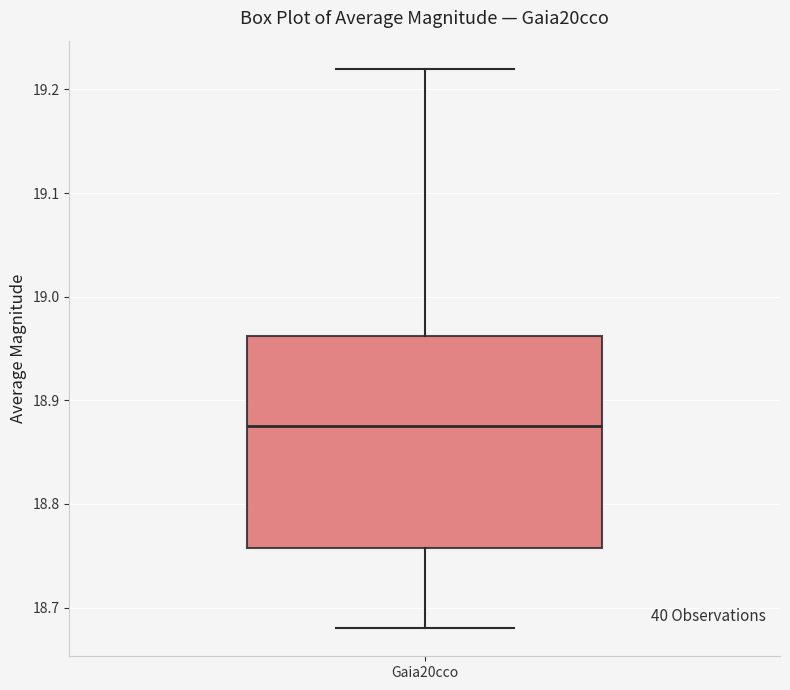

Transcribe this box plot: give where the median line is, the range the box spans, and where the two whiskers end, as read against the y-axis. The values are not printed on the chart, so give them approximately, as read against the axis.

median 18.88, box 18.76 to 18.96, whiskers 18.68 to 19.22